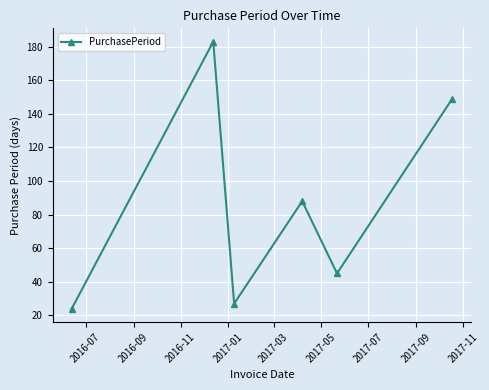

How many interior local peaks (higher than both neighbors) does the data have?

2